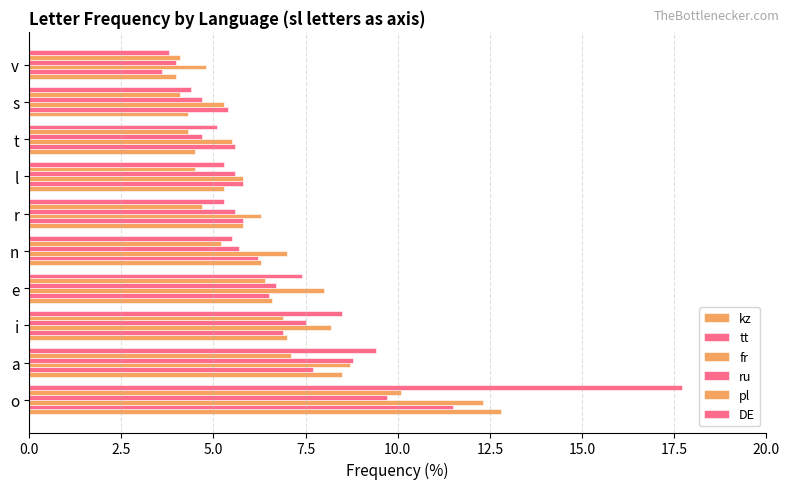

How many data points in ru are less than 5?

3